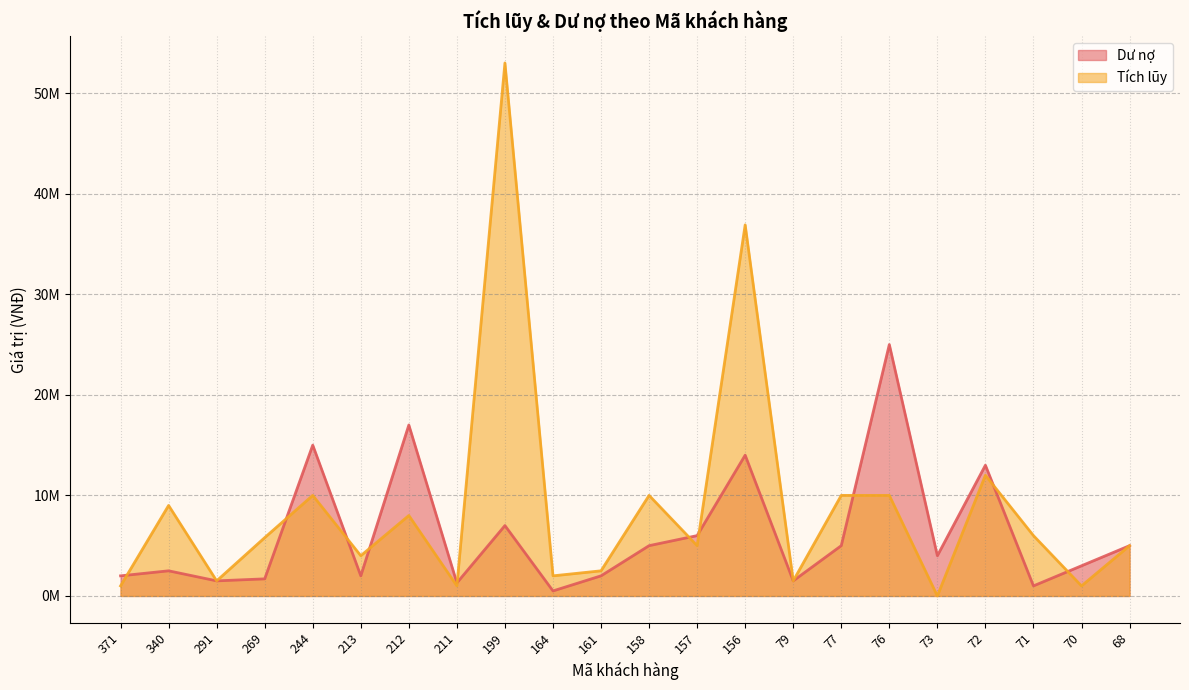

How many data points in Tích lũy are above 5800000?

10